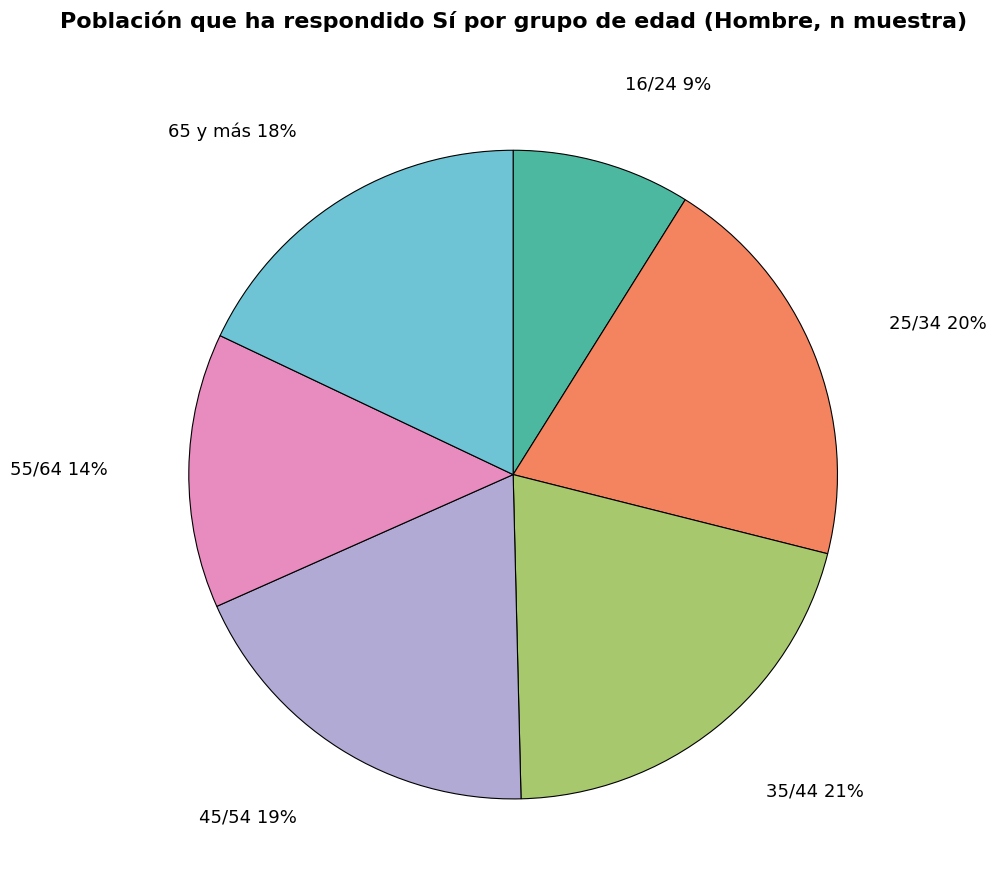

Which category has the biggest portion of the pie?

35/44